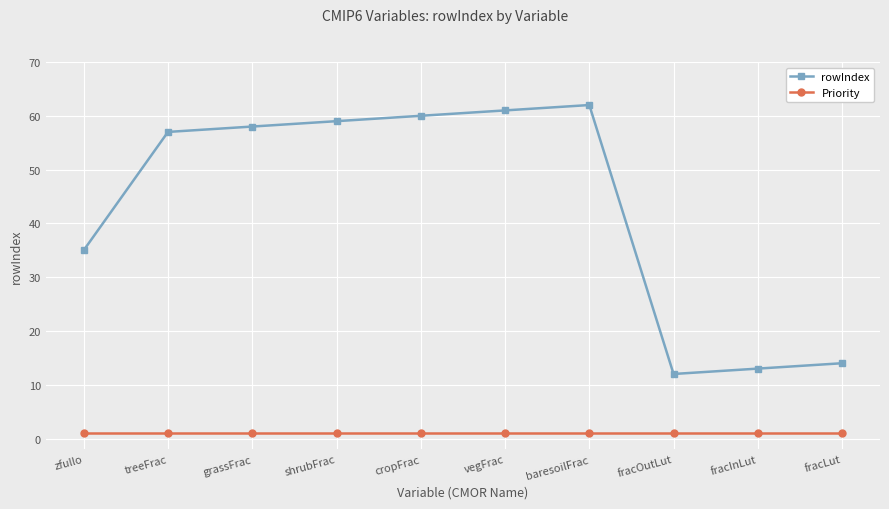

At vegFrac, list the series in order from largest to smallest.

rowIndex, Priority